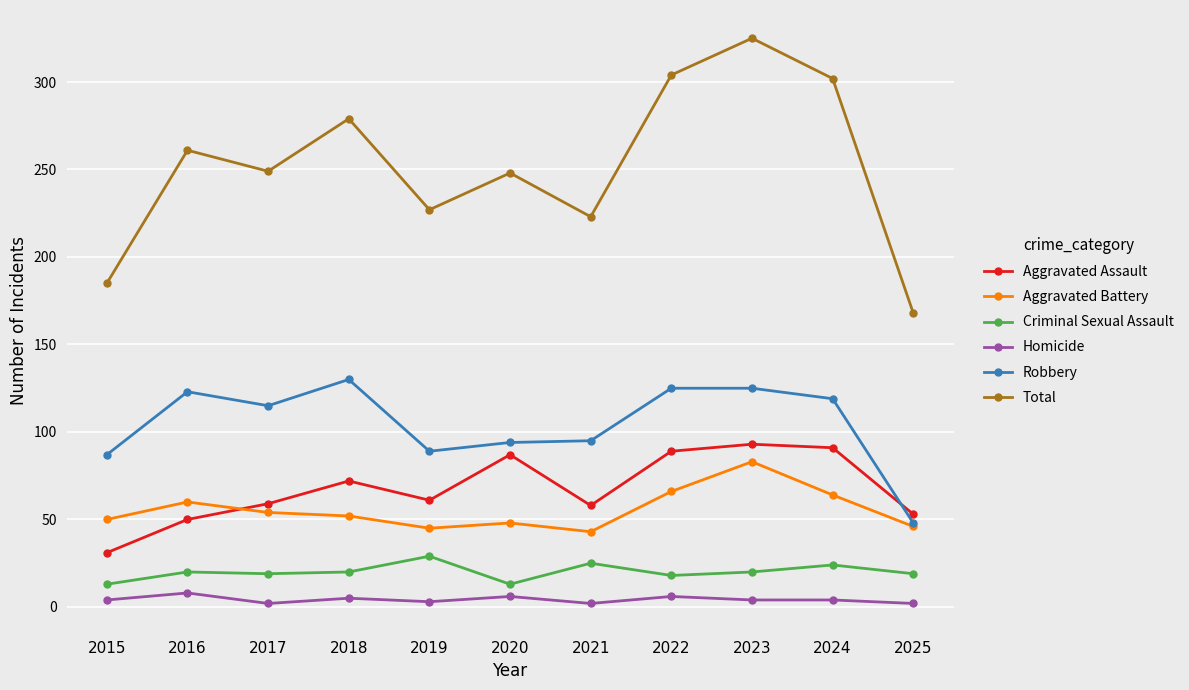

Is it true that Aggravated Assault equals 56 at 2022?

False